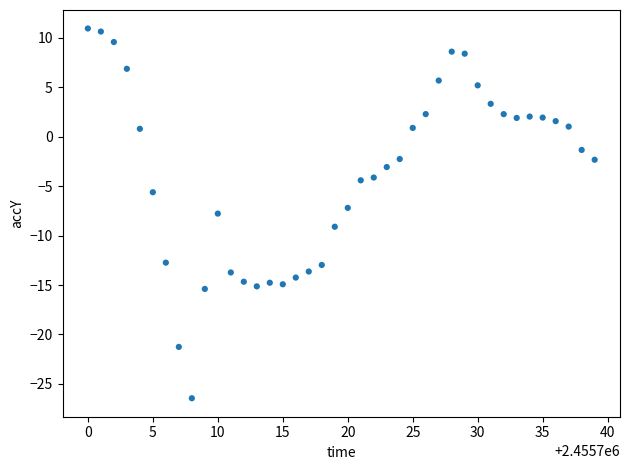

What is the range of Y values (max minus min)?

37.4